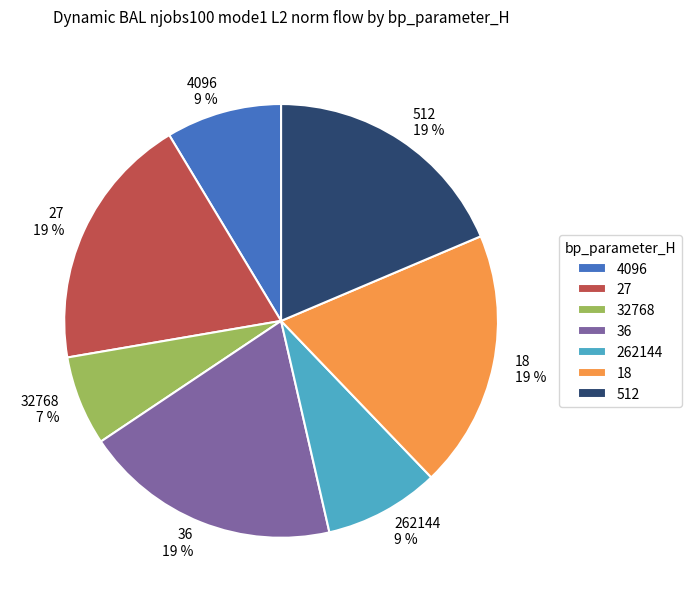

Which has a higher value, 4096 or 27?

27